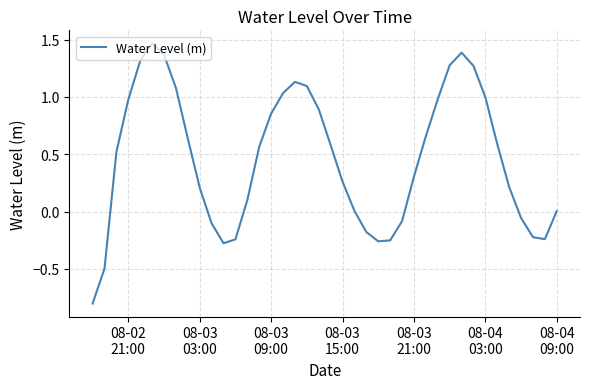

How many lines are shown in the chart?

1